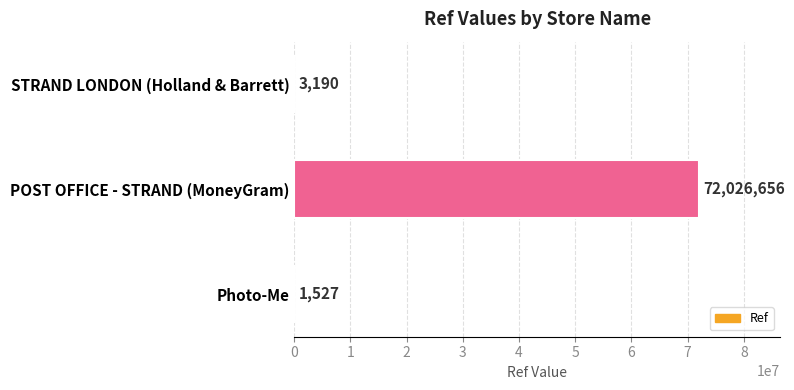

Is it true that the value at Photo-Me is 1527?

True